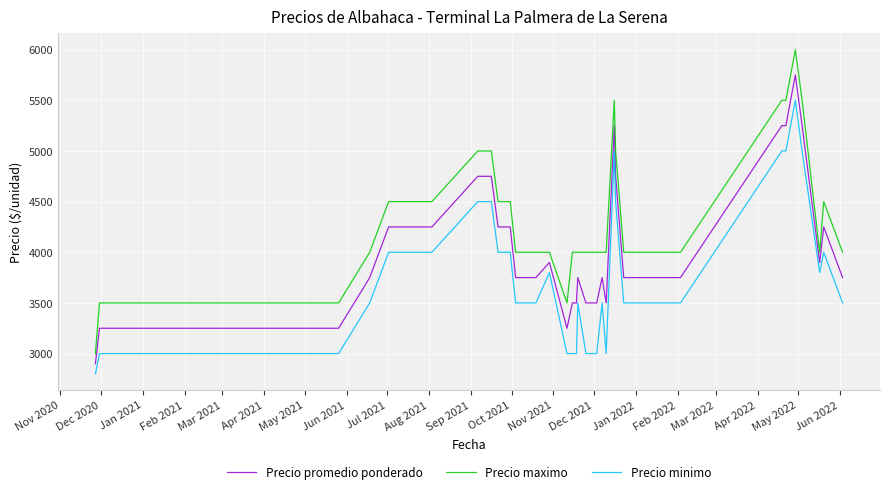

True or false: Precio promedio ponderado and Precio maximo intersect in this chart.

False